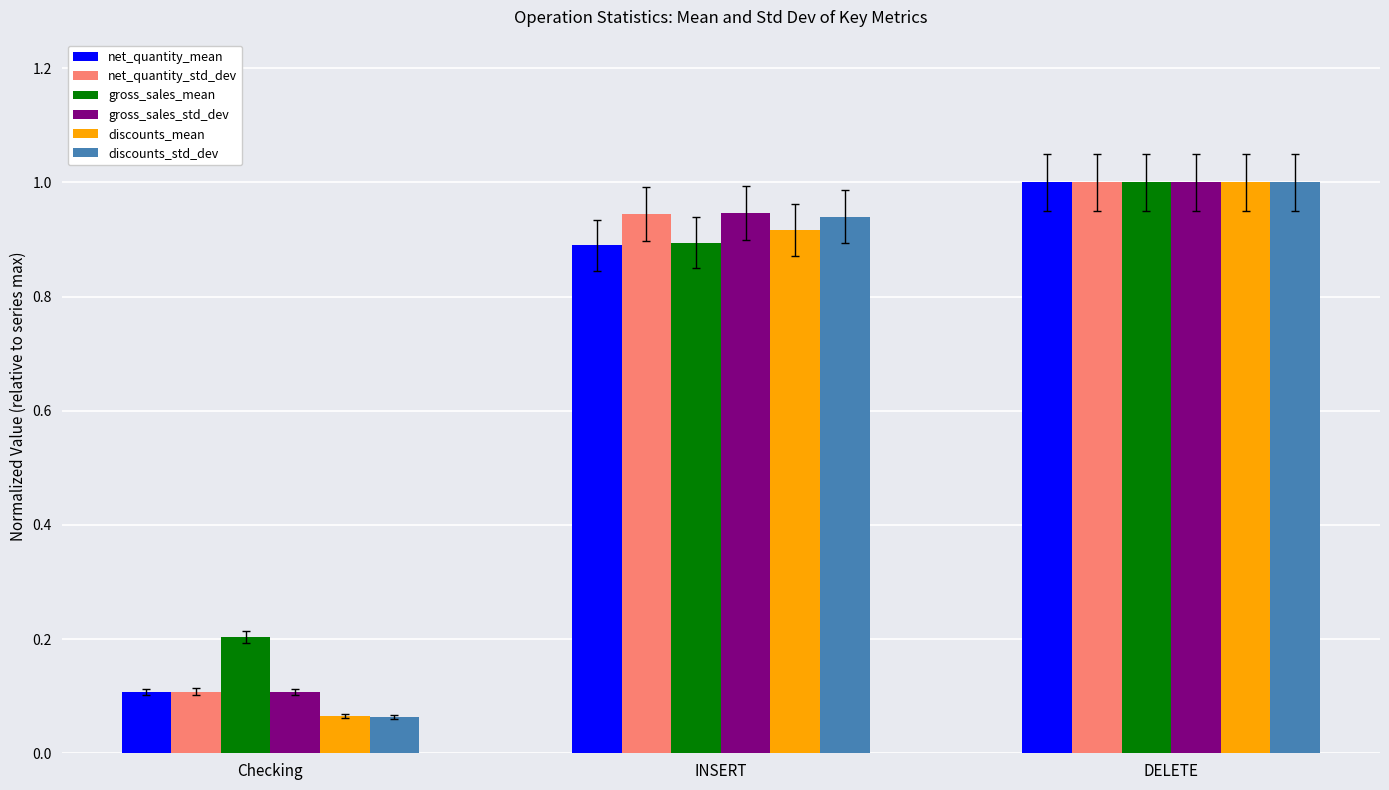

What is the label of the 2nd bar from the left?

INSERT